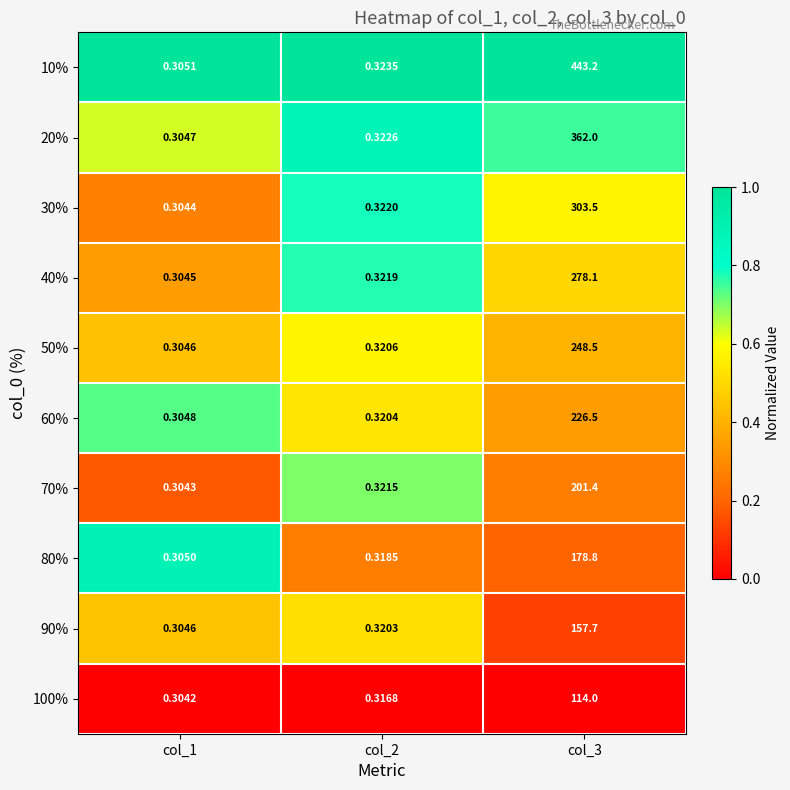

At how many categories does at least one series exceed 0?

3